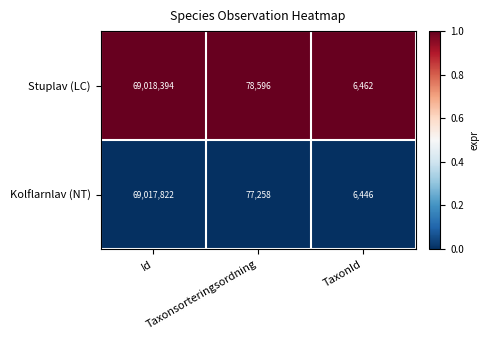

At which category is the sum across all series the highest?

Id